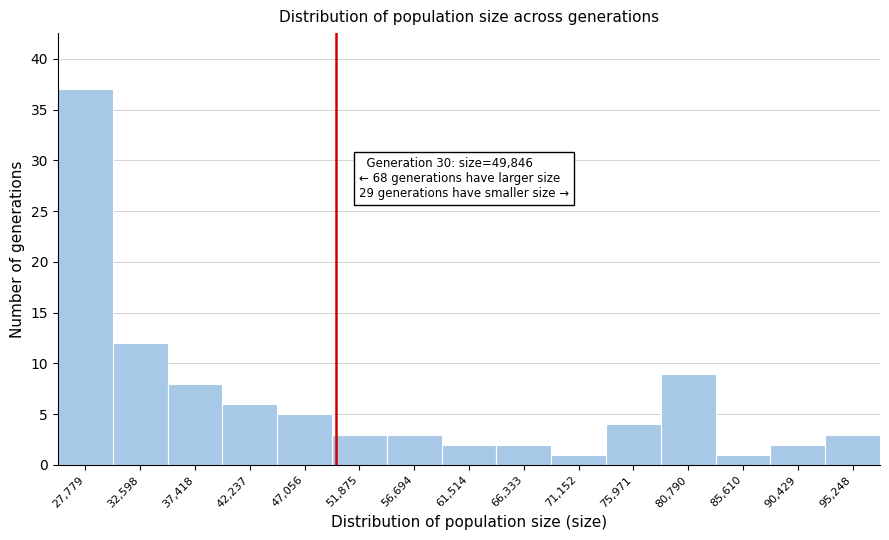

Over which range of the x-axis is the bar tallest?

25500 to 30000